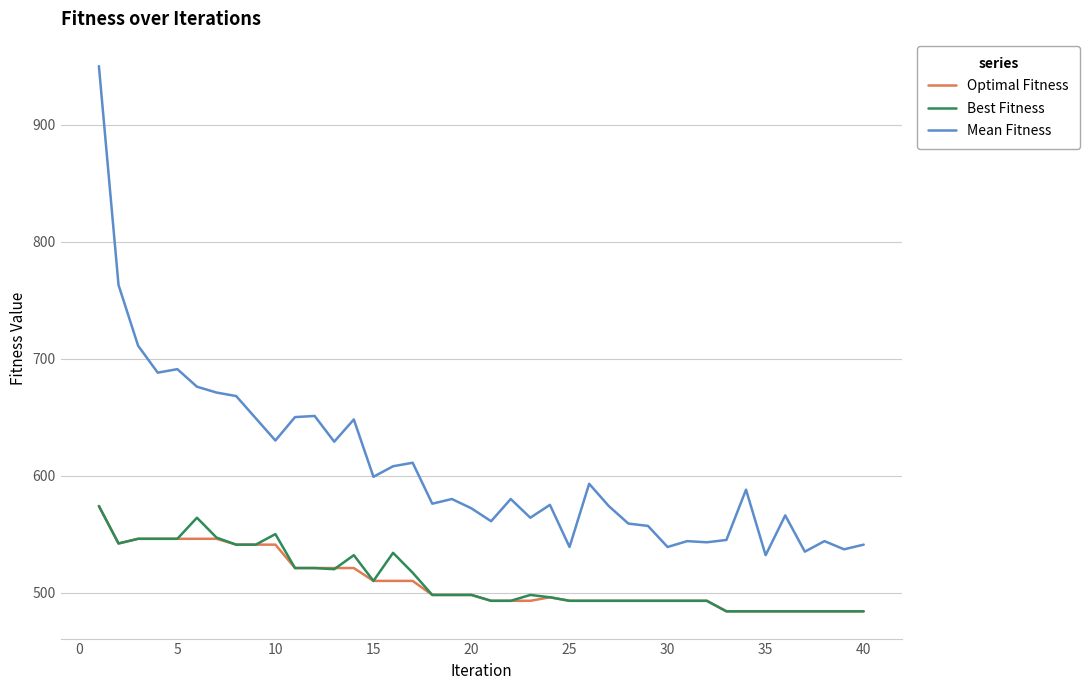

Which series has the largest total across all categories?

Mean Fitness